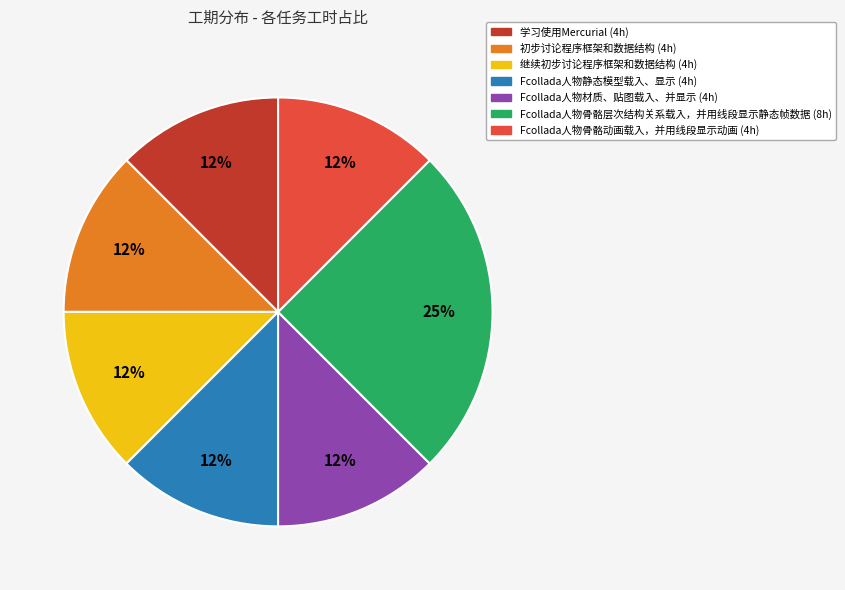

Is it true that 学习使用Mercurial is 12% of the pie?

True